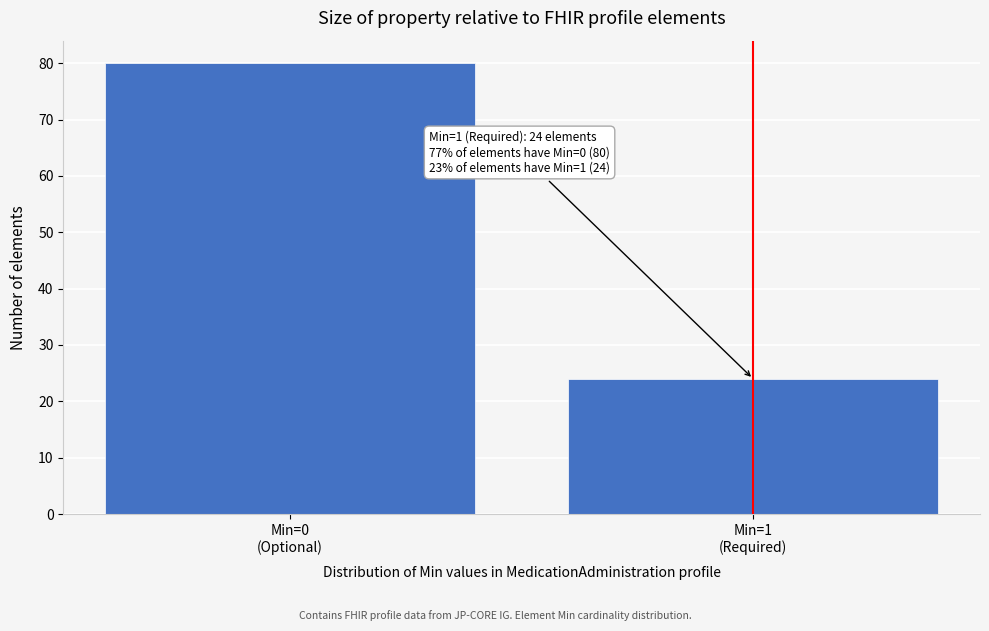

Reading right to left, what are all the values shown in this chart?

24	80